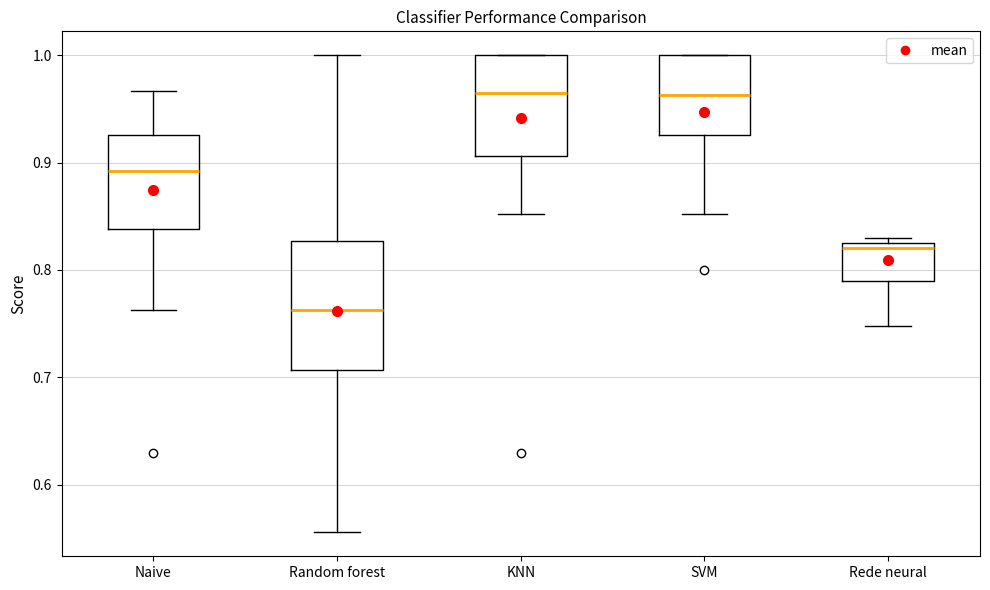

Reading left to right, transcribe this box plot: for each box, give where its median line is, the range the box spans, and where its two whiskers end, as read against the y-axis. The values are not printed on the chart, so give them approximately, as read against the axis.

Naive: median 0.89, box 0.84 to 0.93, whiskers 0.76 to 0.97
Random forest: median 0.76, box 0.71 to 0.83, whiskers 0.56 to 1.00
KNN: median 0.96, box 0.91 to 1.00, whiskers 0.85 to 1.00
SVM: median 0.96, box 0.93 to 1.00, whiskers 0.85 to 1.00
Rede neural: median 0.82, box 0.79 to 0.83, whiskers 0.75 to 0.83 (just above the box's upper edge)